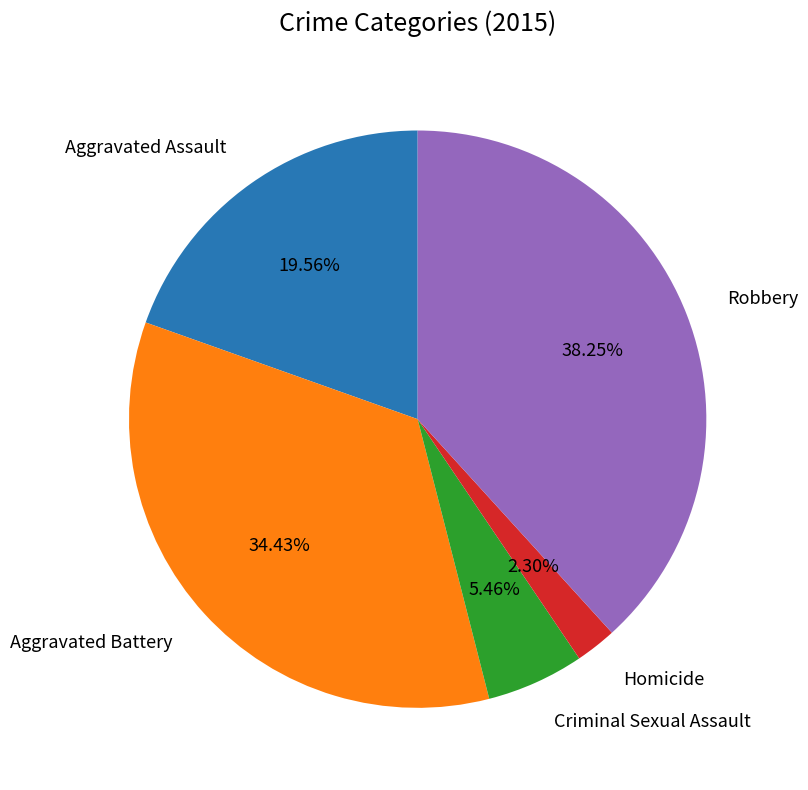

Is there any slice that represents more than half of the pie?

No